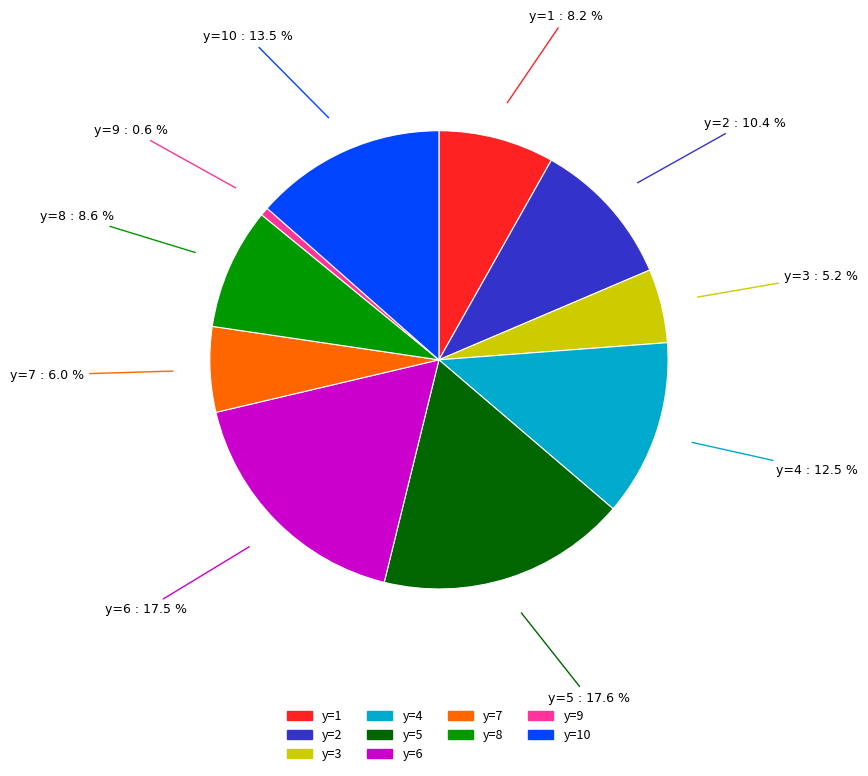

Is there a majority slice in this chart?

No